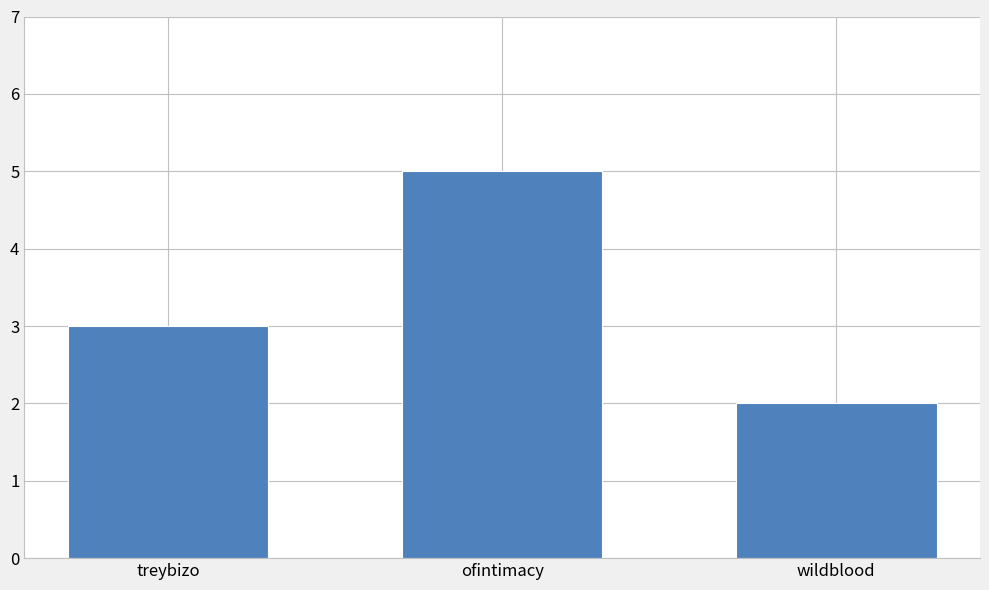

How many categories are shown in the chart?

3